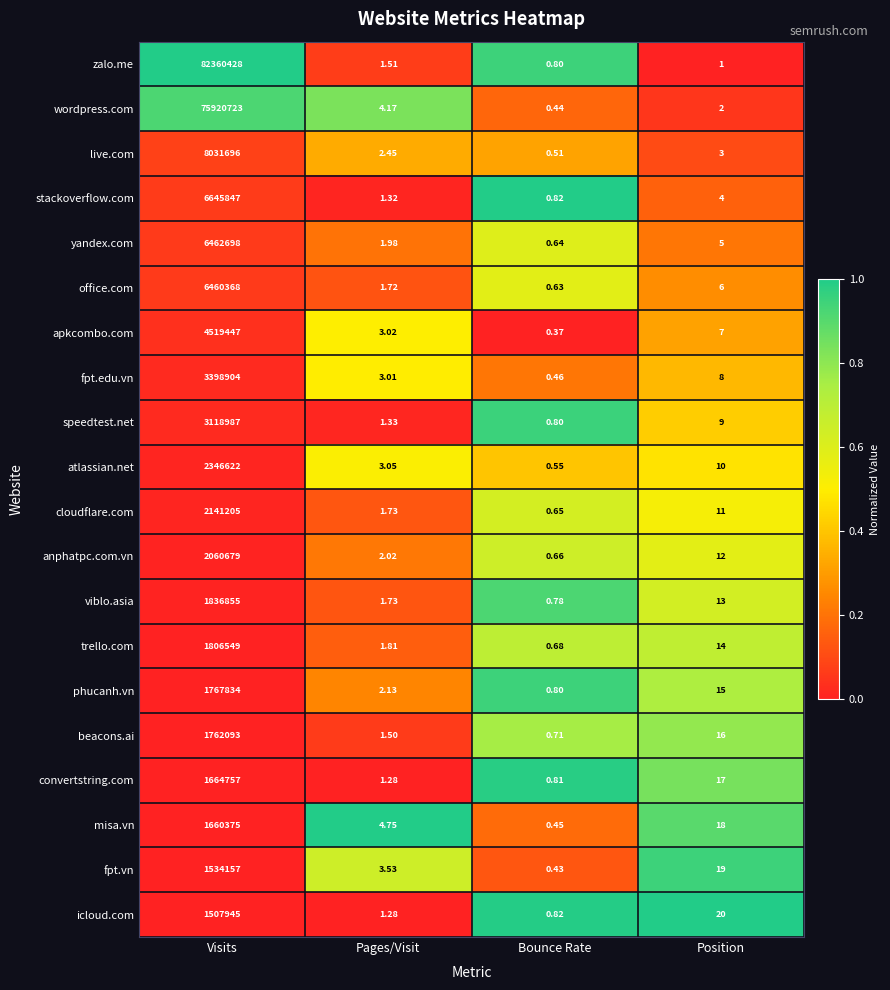

Which series changed the most between Visits and Bounce Rate?

zalo.me